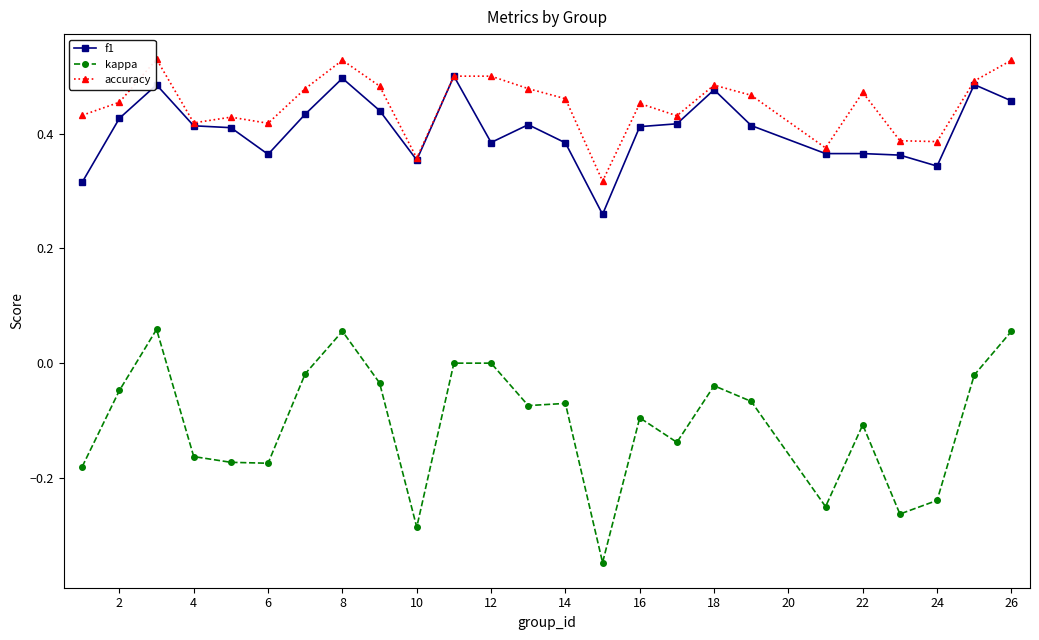

True or false: kappa and f1 cross at least once.

False